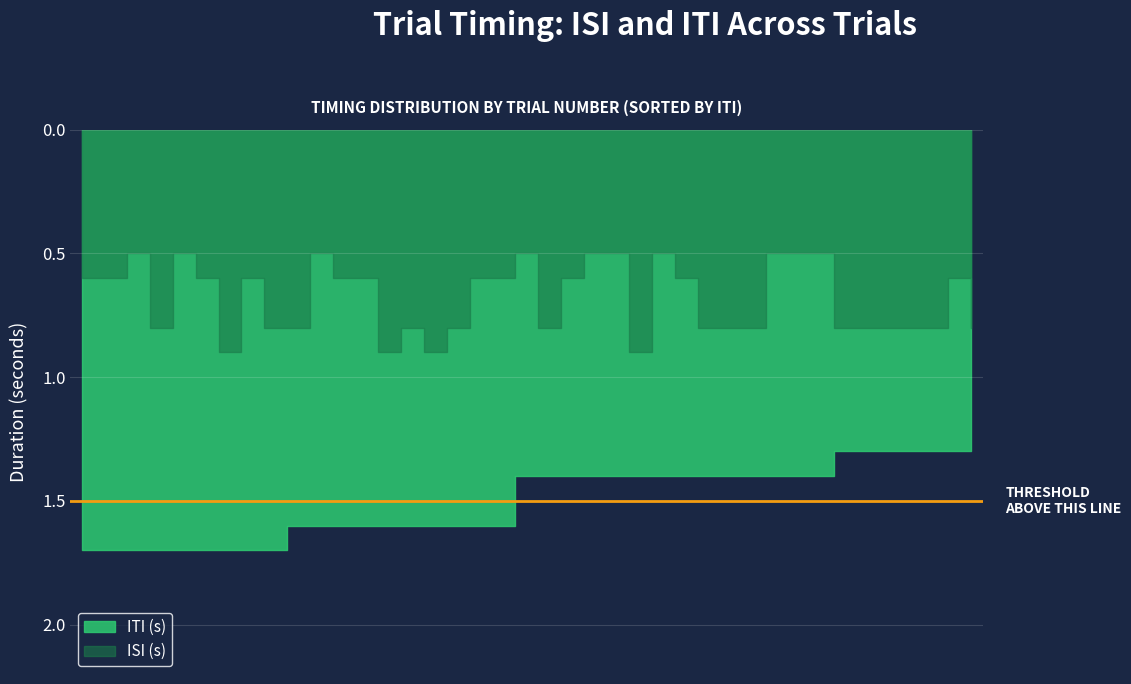

What is the highest value of the ITI series?

1.7